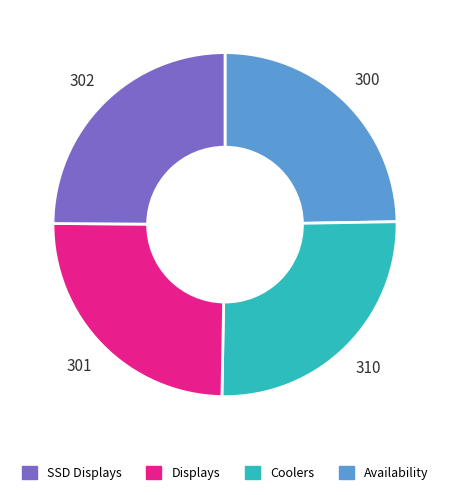

Is there a majority slice in this chart?

No